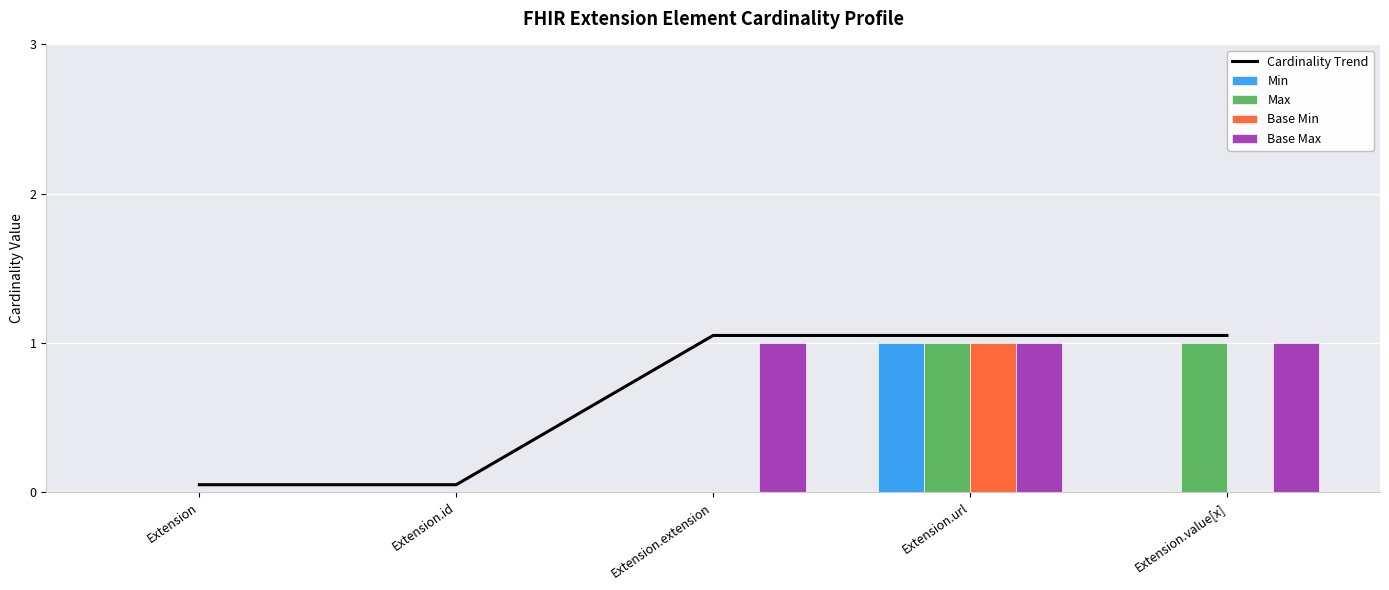

What position from the right is Extension.id?

4